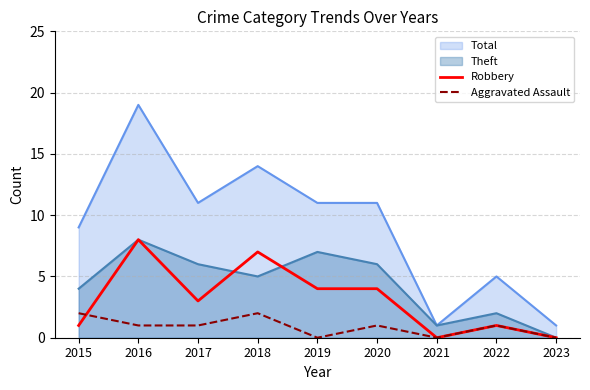

Does the chart have visible grid lines?

Yes